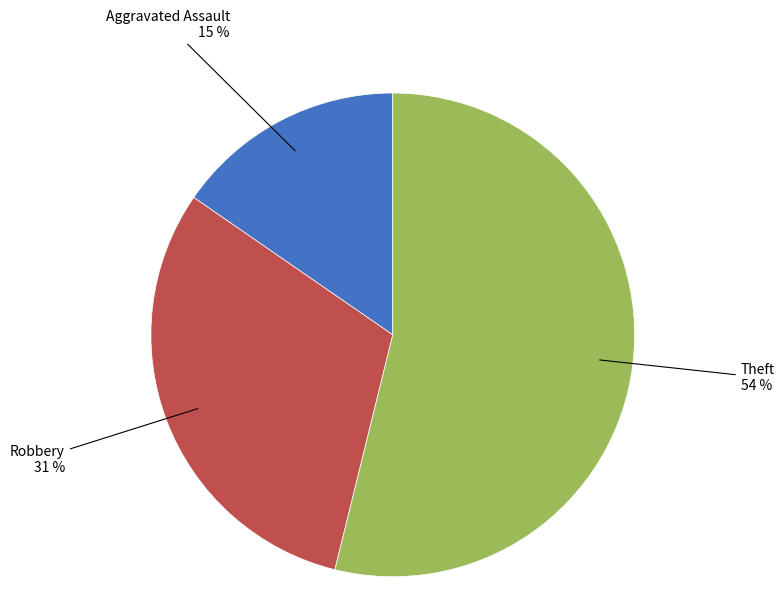

To the nearest percent, what is the average slice percentage?

33%